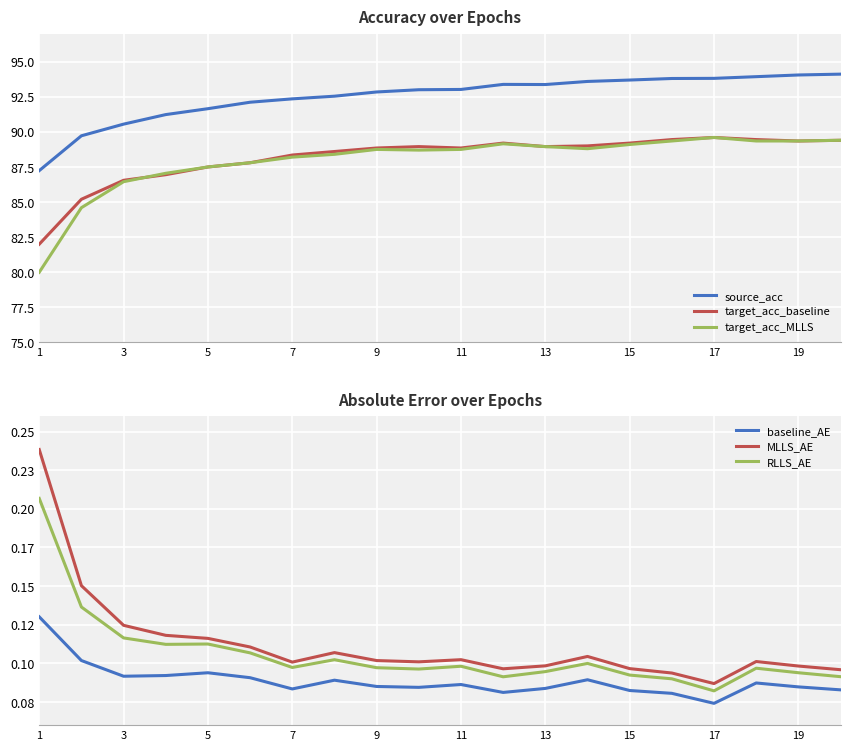

Which category has the lowest value in the source_acc series?

1